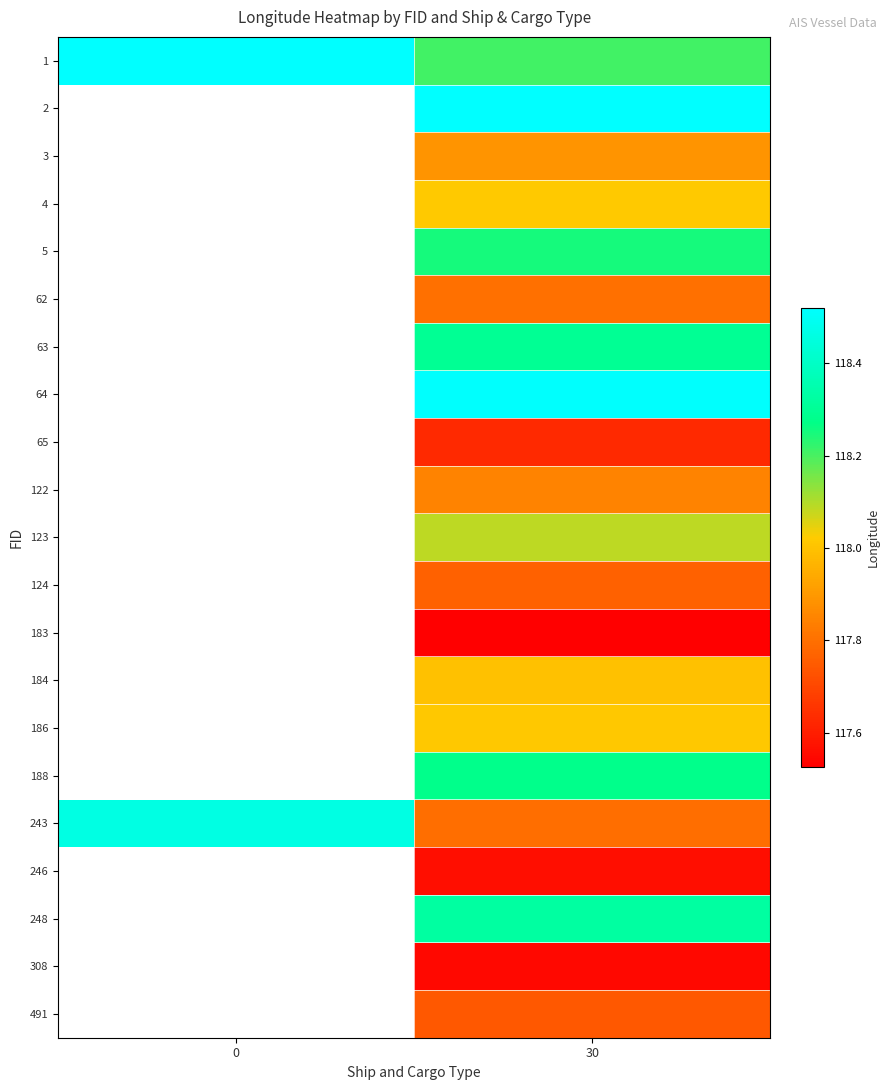

True or false: 184 has a value of 59.1 at 30.

False